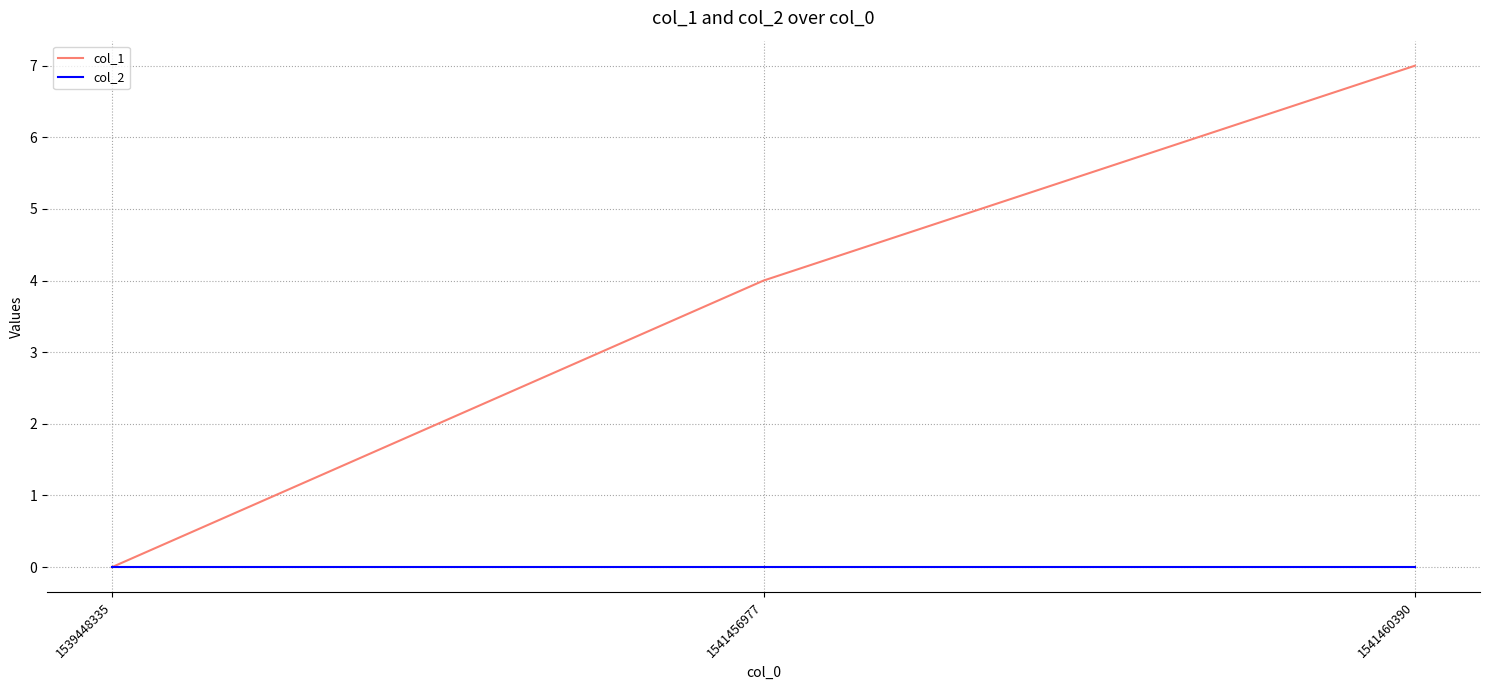

Is it true that col_1 equals 3 at 1541456977?

False